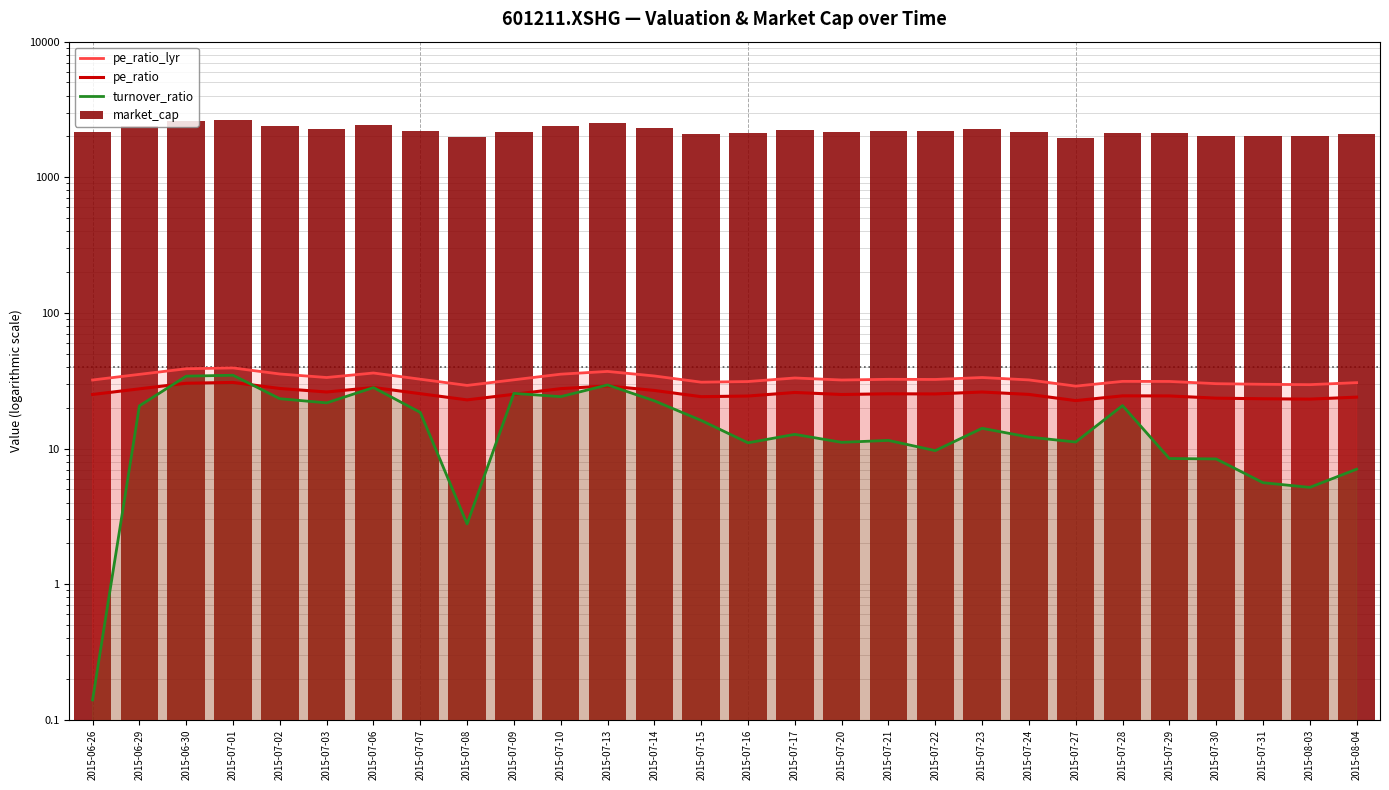

Which series has the widest spread of values?

market_cap